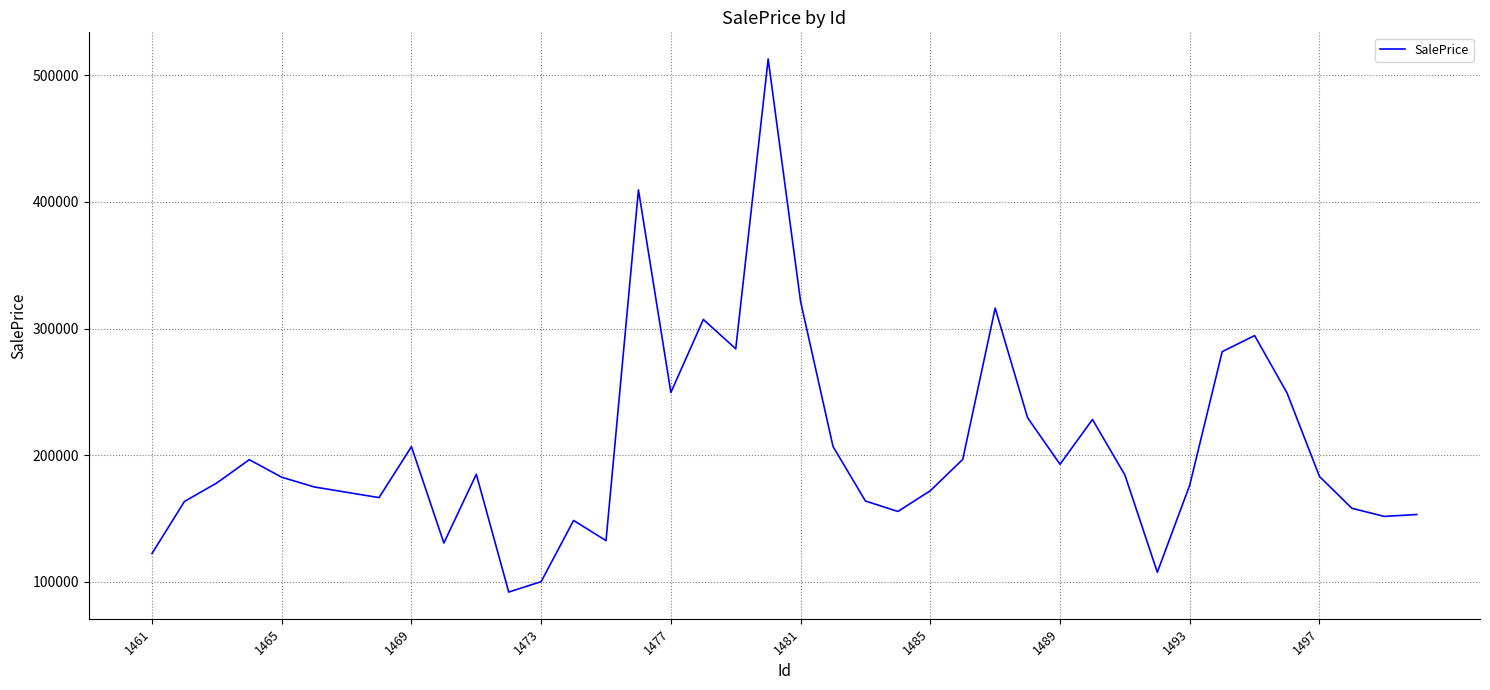

What is the smallest value displayed?

91969.5